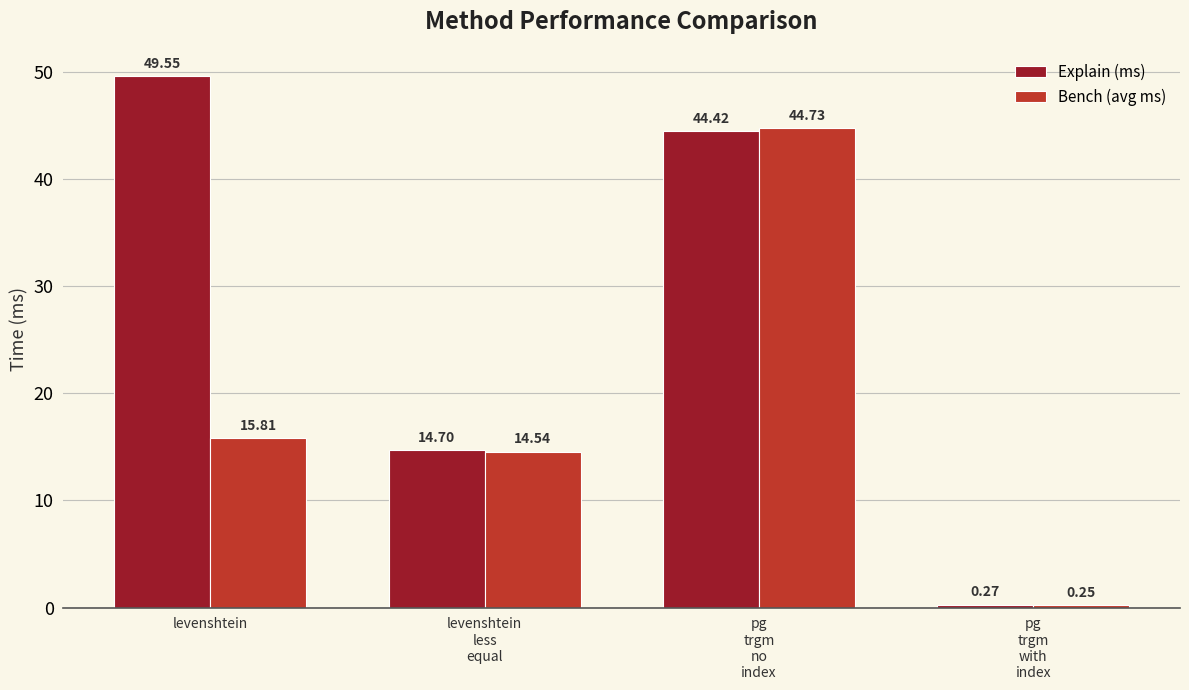

Which series has the largest total across all categories?

Explain (ms)